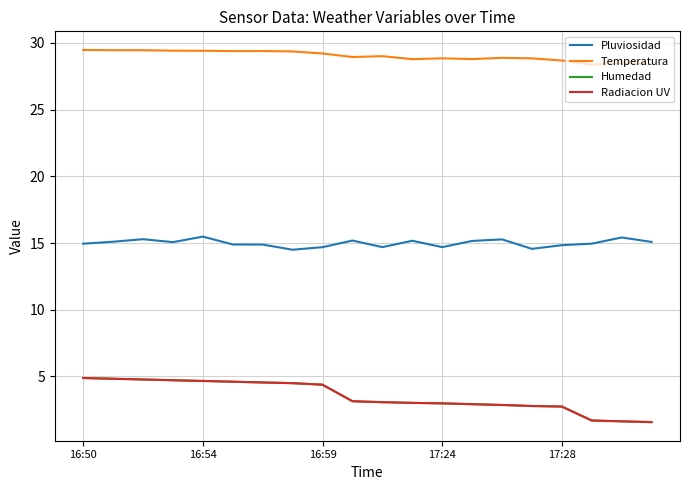

What is the difference between the maximum and minimum values in the Pluviosidad series?

1.0